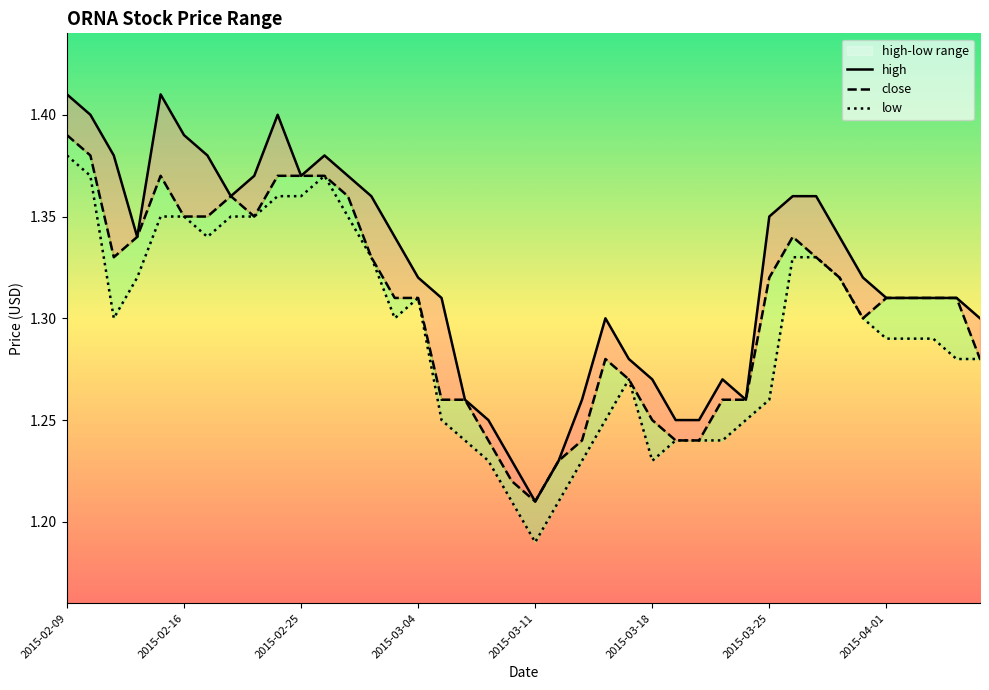

At 2015-02-24, list the series in order from largest to smallest.

high, close, low